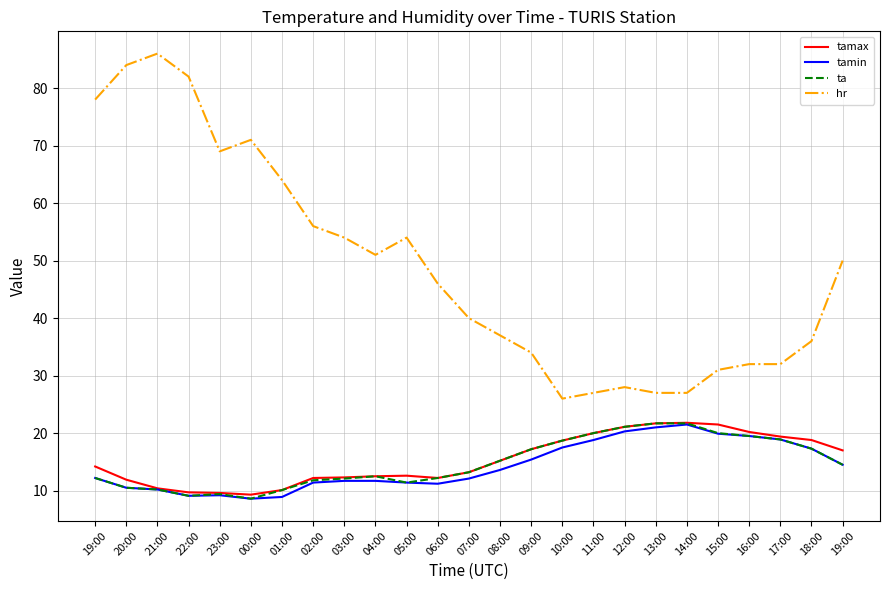

Reading left to right, extract all data points from this chart.

tamax: 19:00=14.2	20:00=11.9	21:00=10.4	22:00=9.7	23:00=9.6	00:00=9.3	01:00=10.1	02:00=12.2	03:00=12.3	04:00=12.5	05:00=12.6	06:00=12.2	07:00=13.2	08:00=15.2	09:00=17.2	10:00=18.7	11:00=20.0	12:00=21.1	13:00=21.7	14:00=21.8	15:00=21.5	16:00=20.2	17:00=19.4	18:00=18.8	19:00=17.0
tamin: 19:00=12.2	20:00=10.5	21:00=10.2	22:00=9.1	23:00=9.2	00:00=8.6	01:00=8.9	02:00=11.4	03:00=11.7	04:00=11.7	05:00=11.4	06:00=11.2	07:00=12.1	08:00=13.6	09:00=15.4	10:00=17.5	11:00=18.8	12:00=20.3	13:00=21.0	14:00=21.5	15:00=19.9	16:00=19.5	17:00=18.9	18:00=17.3	19:00=14.5
ta: 19:00=12.2	20:00=10.5	21:00=10.2	22:00=9.1	23:00=9.4	00:00=8.6	01:00=10.1	02:00=11.8	03:00=12.1	04:00=12.5	05:00=11.4	06:00=12.2	07:00=13.2	08:00=15.2	09:00=17.2	10:00=18.7	11:00=20.0	12:00=21.1	13:00=21.7	14:00=21.7	15:00=20.0	16:00=19.5	17:00=18.9	18:00=17.3	19:00=14.5
hr: 19:00=78.0	20:00=84.0	21:00=86.0	22:00=82.0	23:00=69.0	00:00=71.0	01:00=64.0	02:00=56.0	03:00=54.0	04:00=51.0	05:00=54.0	06:00=46.0	07:00=40.0	08:00=37.0	09:00=34.0	10:00=26.0	11:00=27.0	12:00=28.0	13:00=27.0	14:00=27.0	15:00=31.0	16:00=32.0	17:00=32.0	18:00=36.0	19:00=50.0